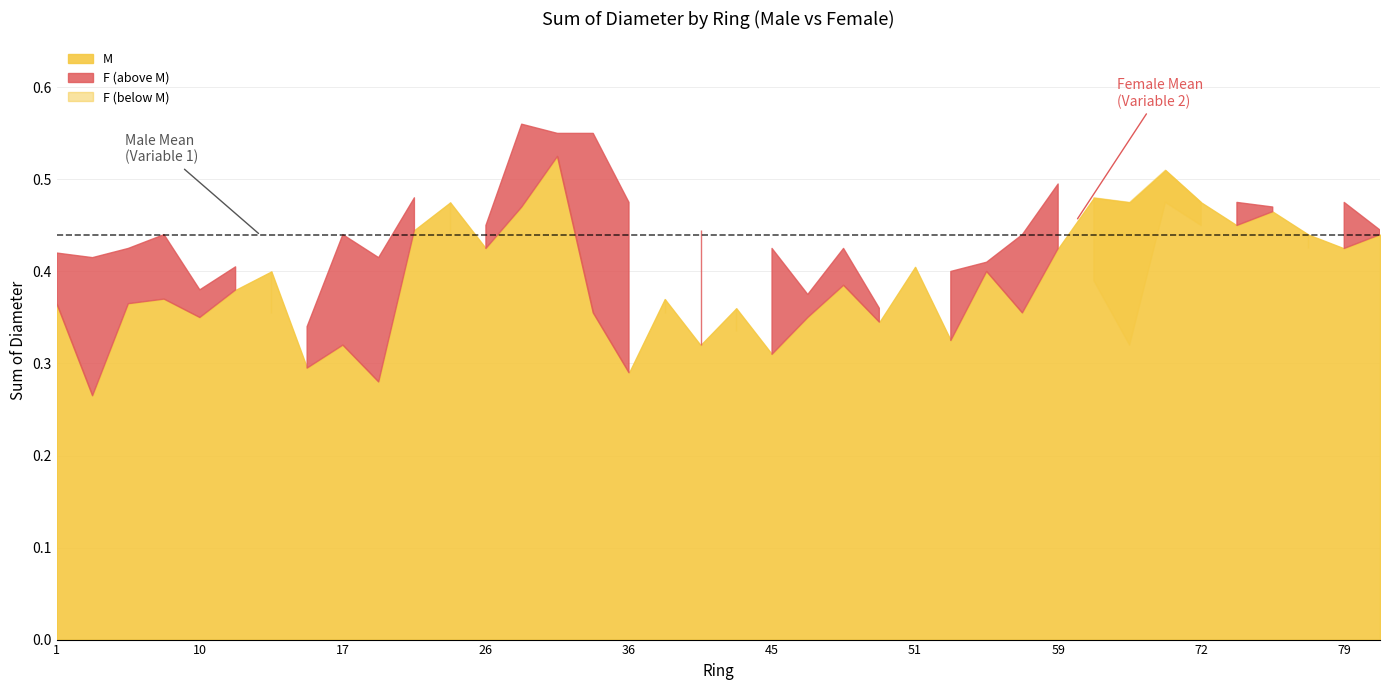

What is the difference between the second highest and second lowest values in the F series?

0.2